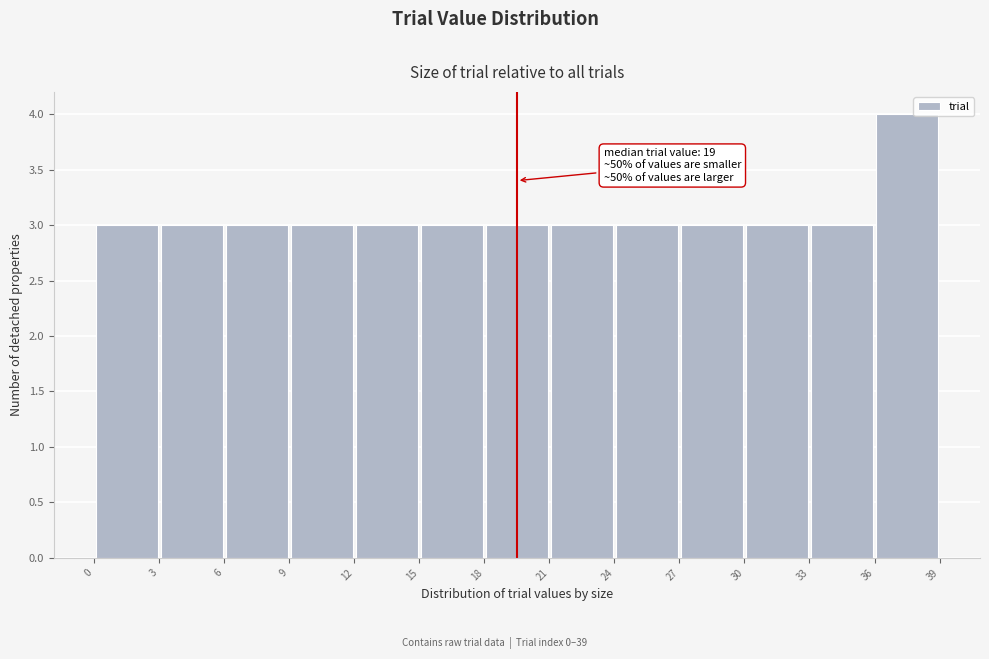

Over which range of the x-axis is the bar tallest?

36 to 39